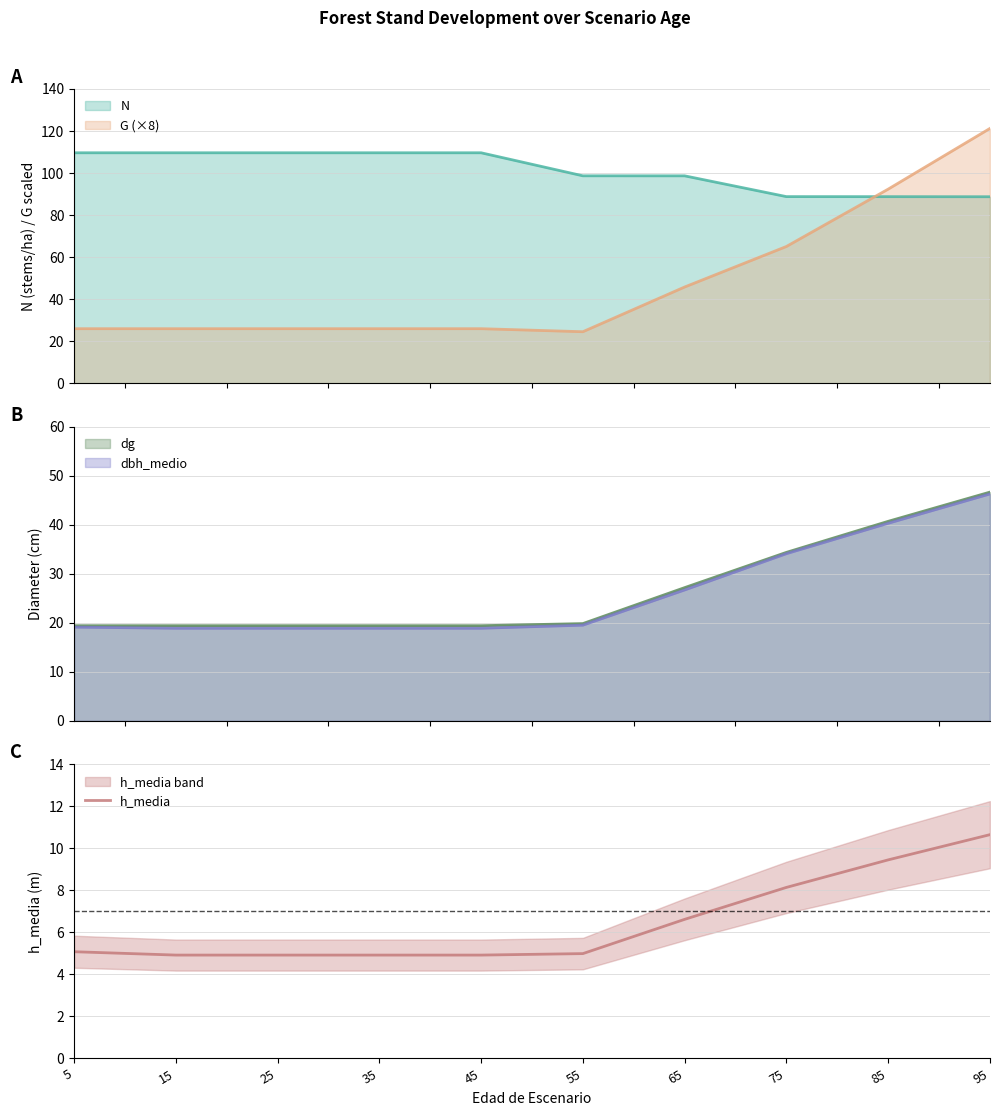

True or false: the data has more than 2 interior local peaks.

False